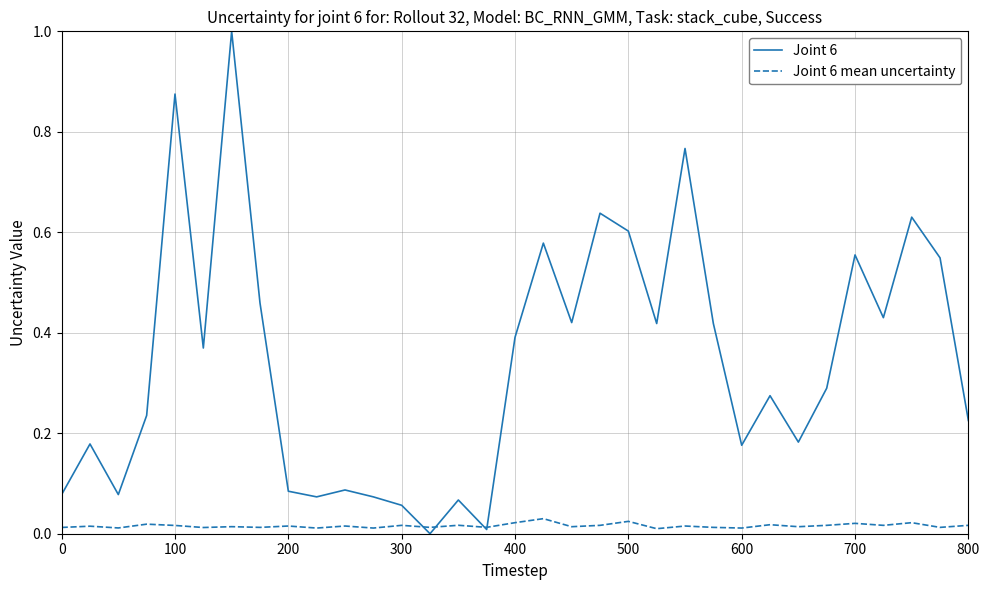

Rank the series by their average value, from highest to lowest.

Joint 6, Joint 6 mean uncertainty